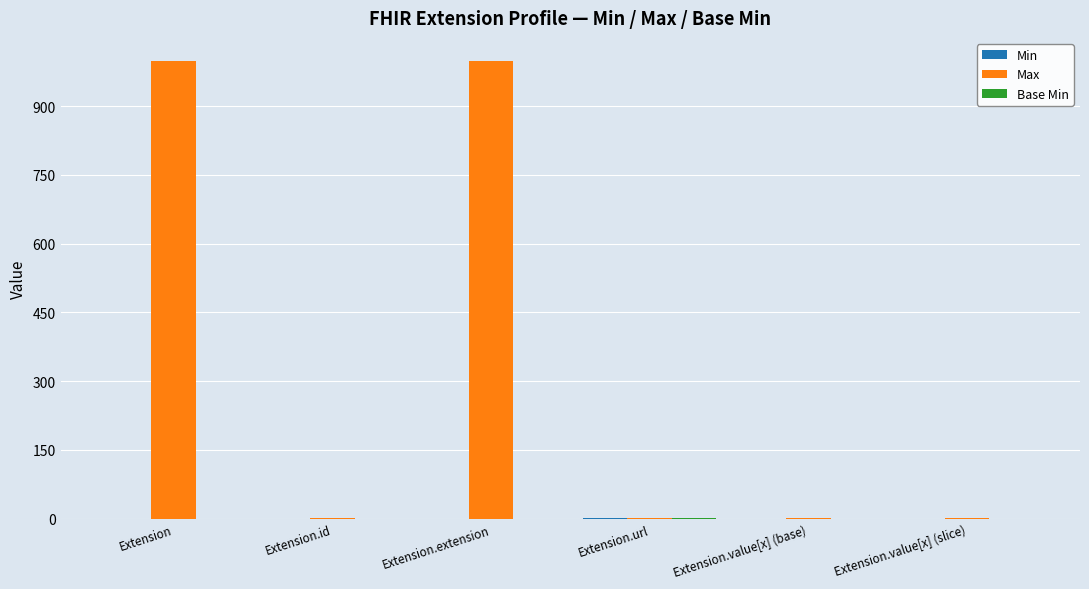

What is the total value across all series at Extension?

999